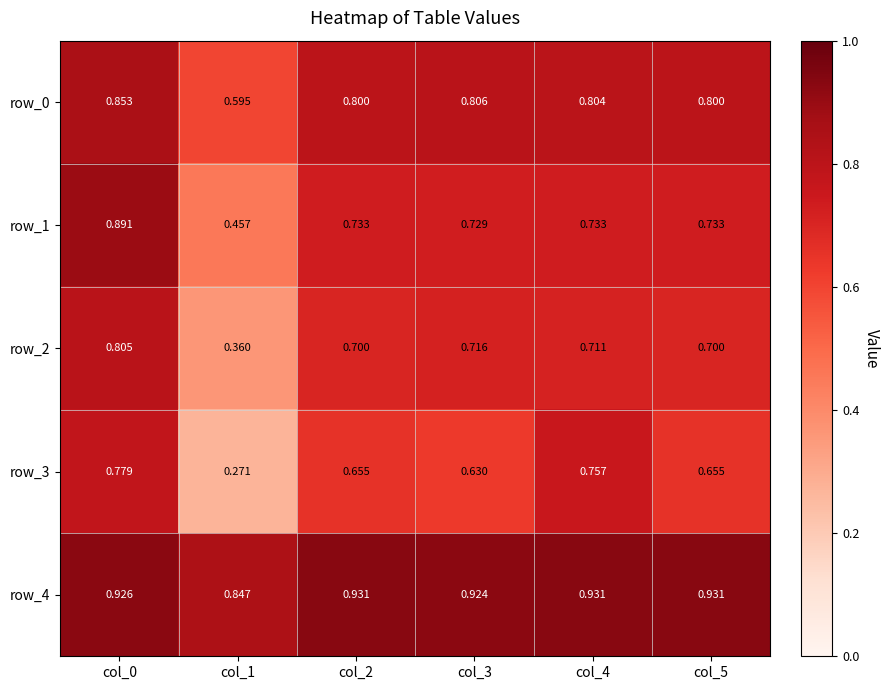

Is the value of row_2 at col_3 greater than the value of row_1 at col_1?

Yes